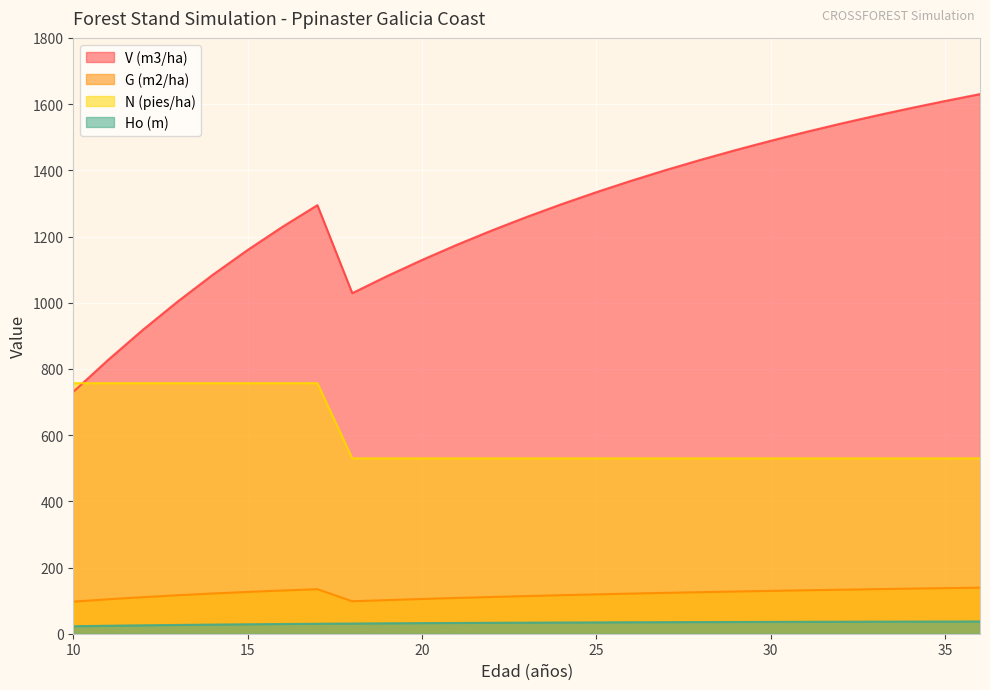

Which category has the highest value in the G (m2/ha) series?

36